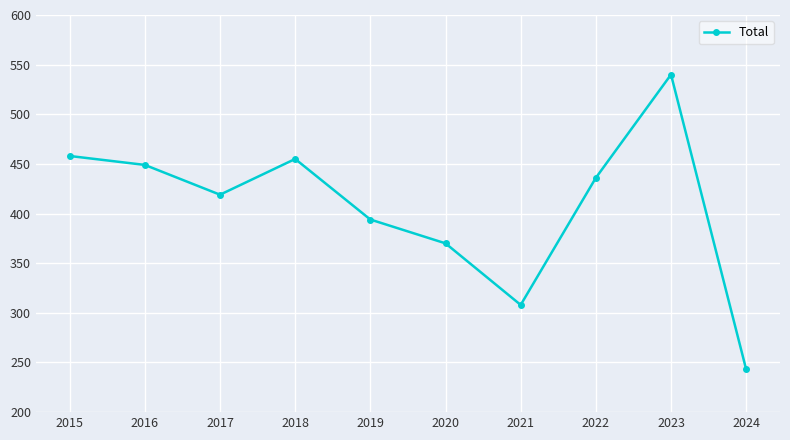

The value at 2019 is 703. True or false?

False